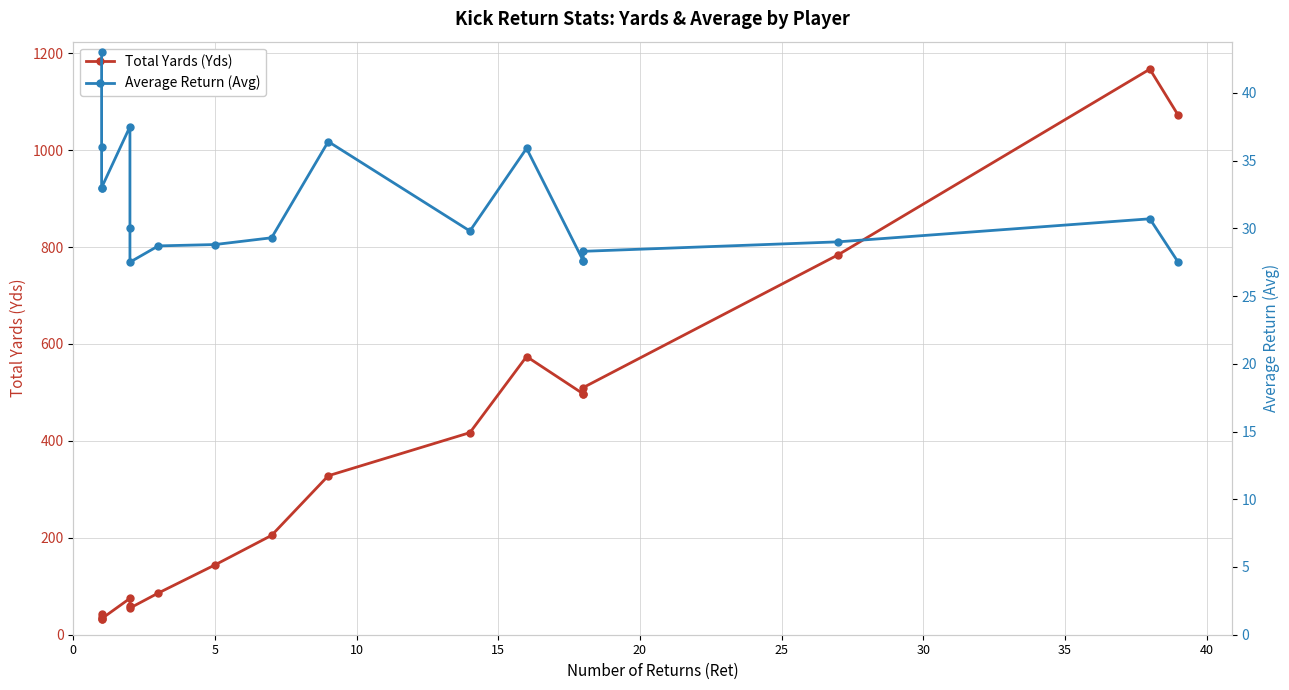

The value of Total Yards (Yds) at 11 is 725.8. True or false?

False